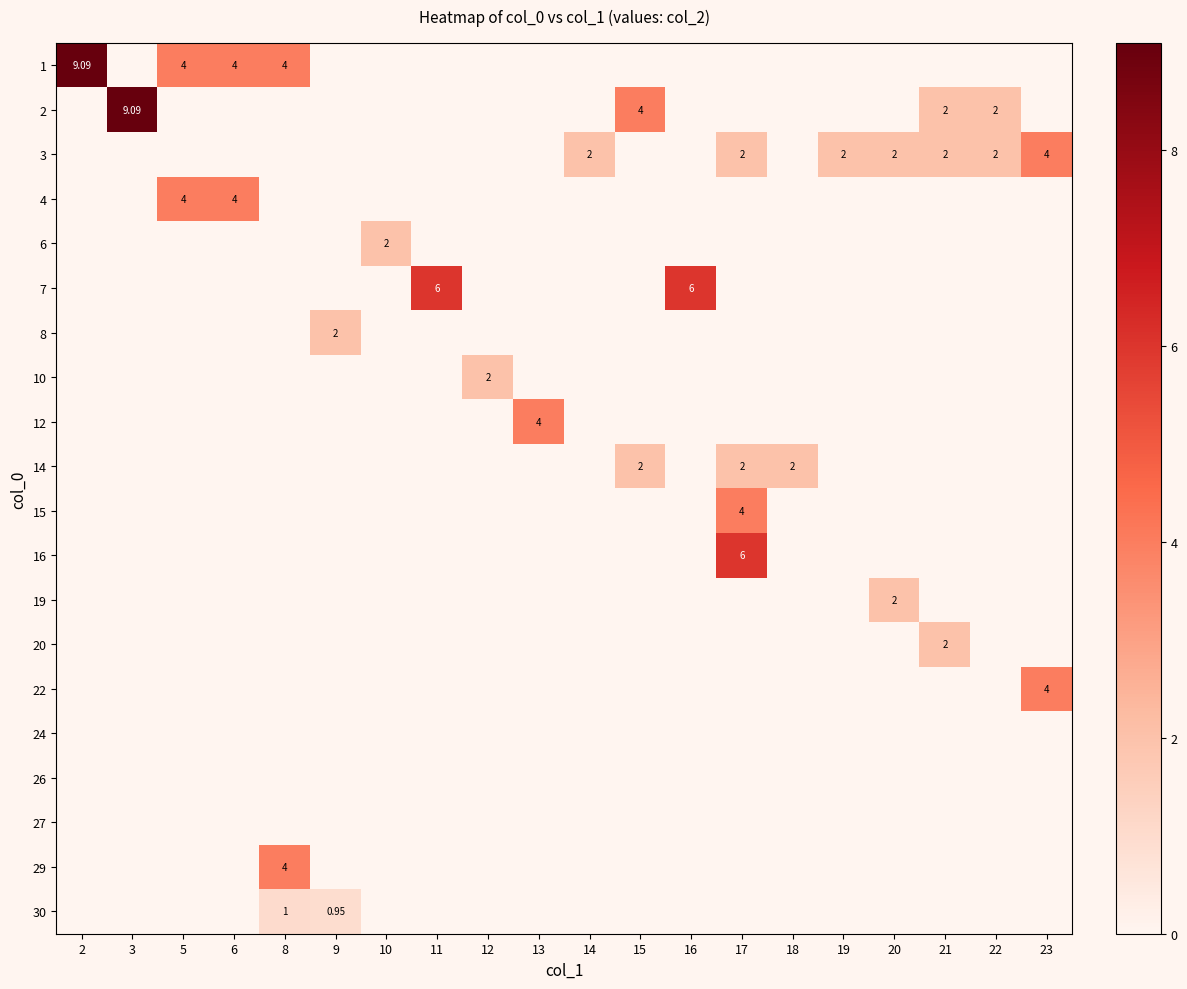

The value of 19 at 9 is 0.0. True or false?

True